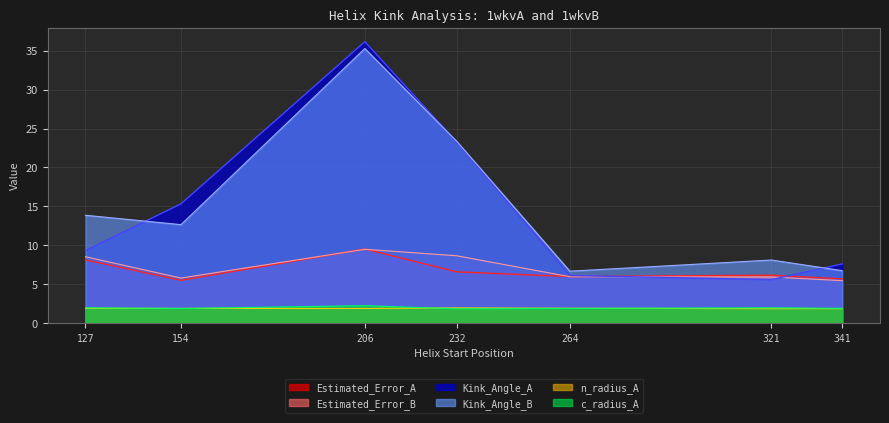

How many lines are shown in the chart?

6